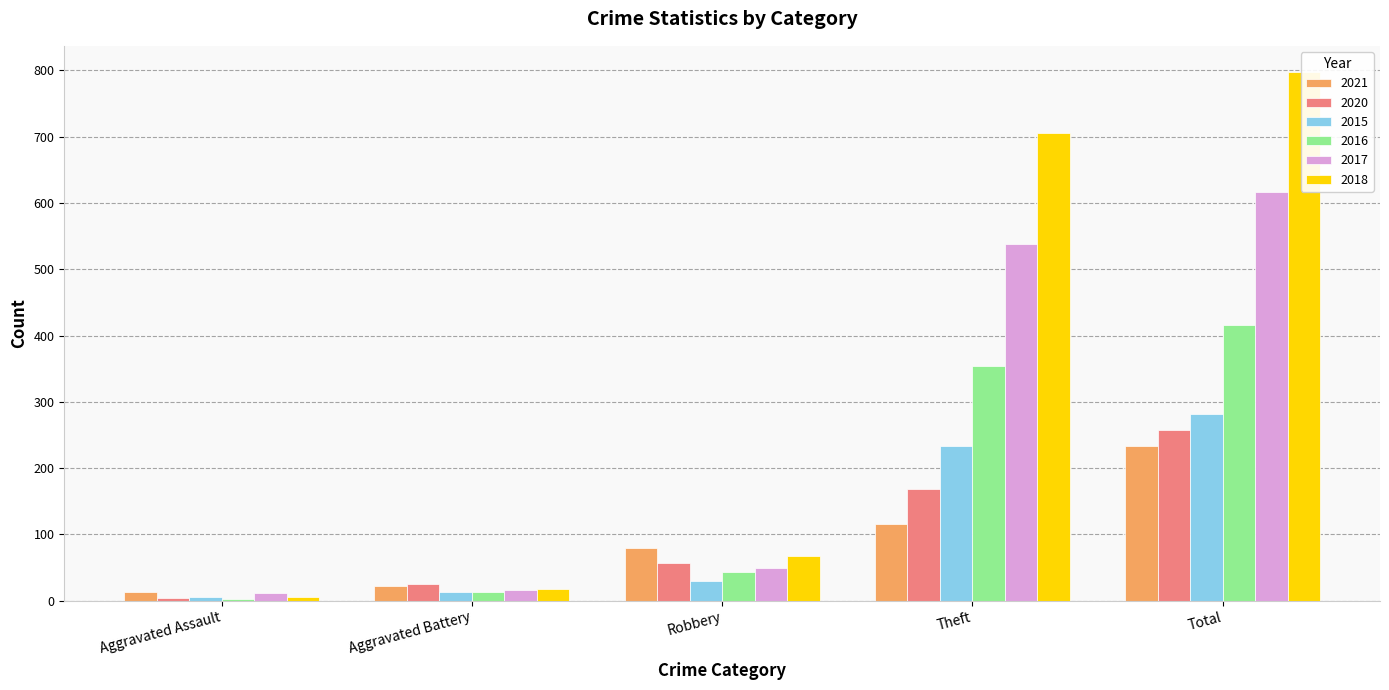

What position from the left is Theft?

4